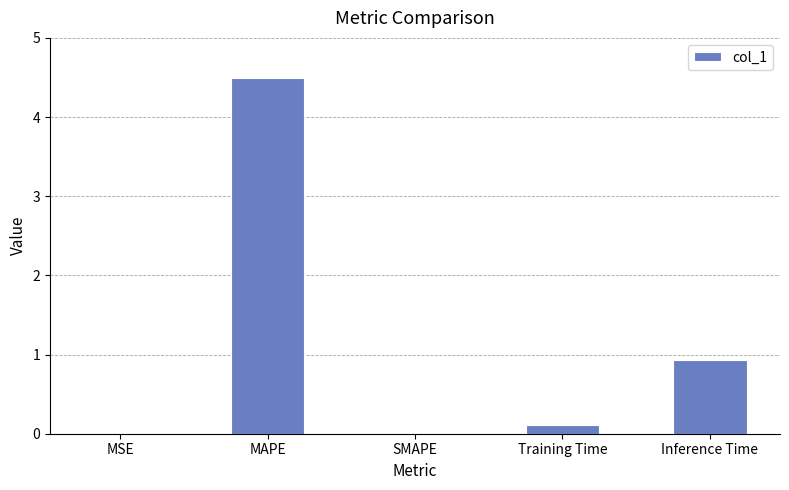

Are the bars grouped side by side (vs. stacked)?

No